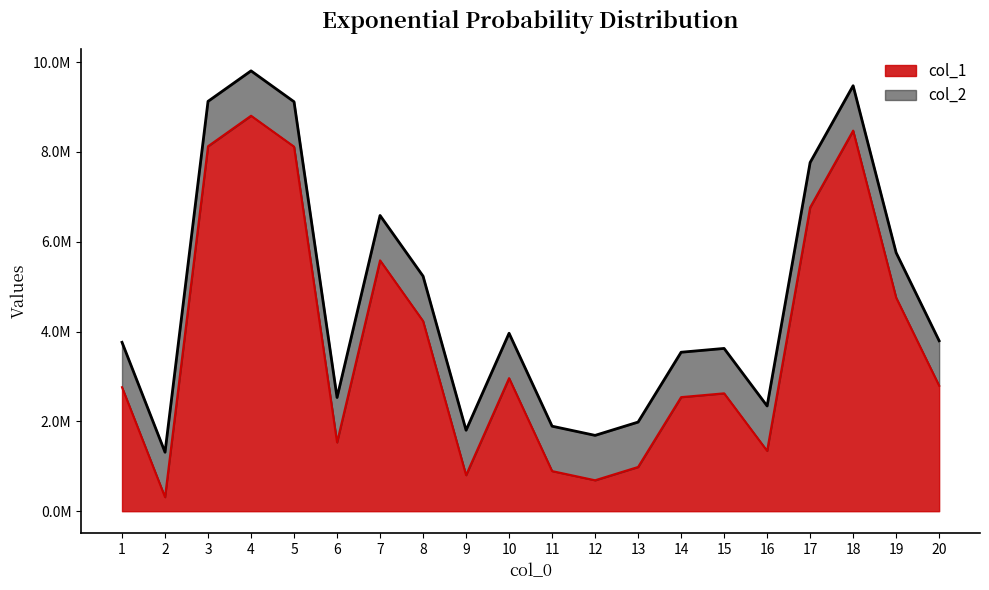

True or false: col_2 and col_1 intersect in this chart.

False